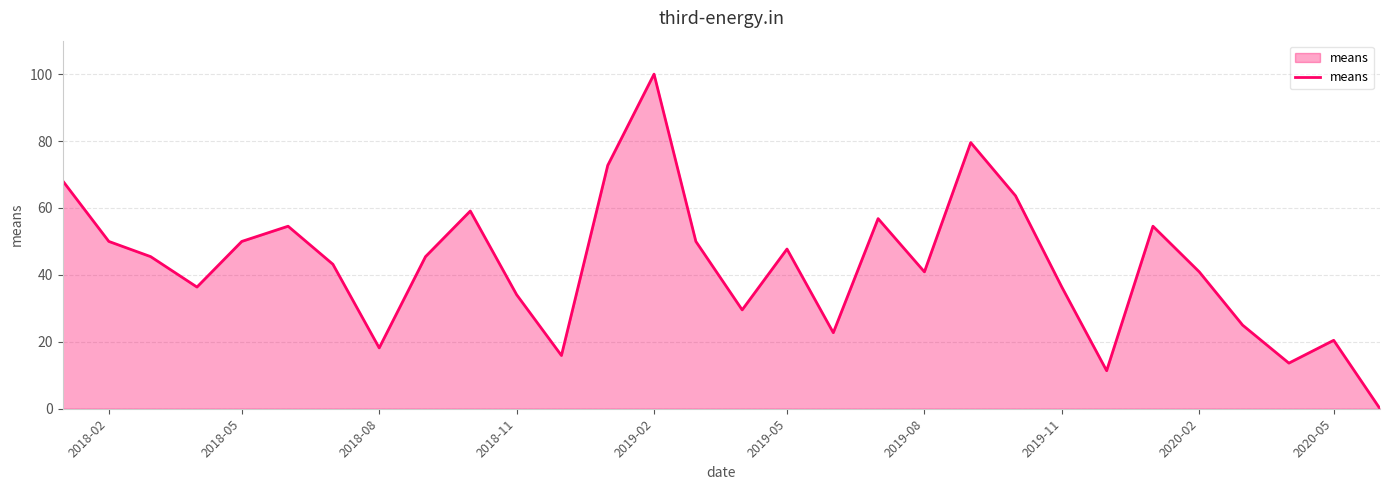

Count the number of categories in the chart.

30